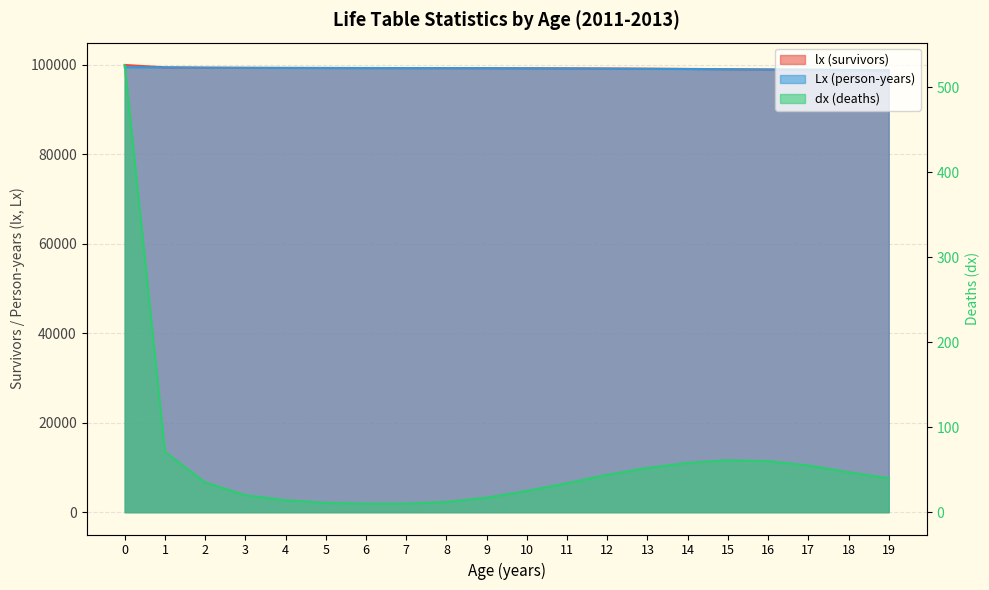

What is the difference between the maximum and second lowest values in the lx (survivors) series?

1114